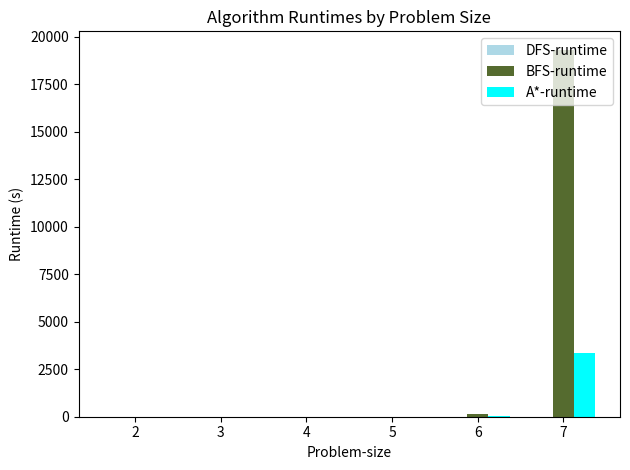

At which category is the sum across all series the highest?

7